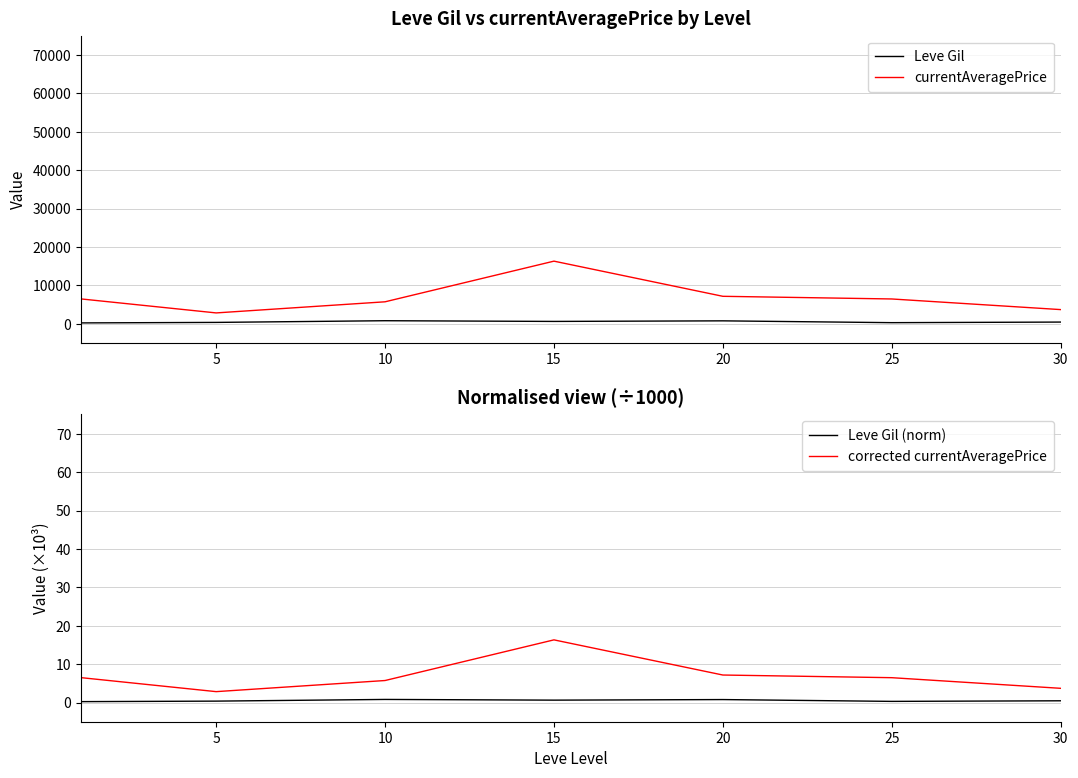

True or false: Leve Gil (norm) and corrected currentAveragePrice cross at least once.

False